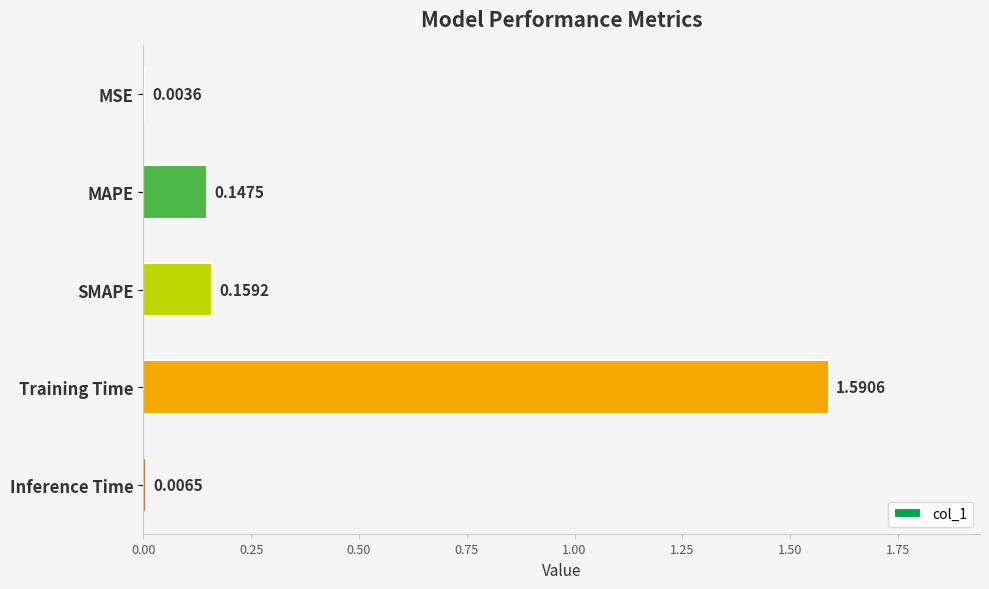

Where is the data nearest to the value 0?

MSE